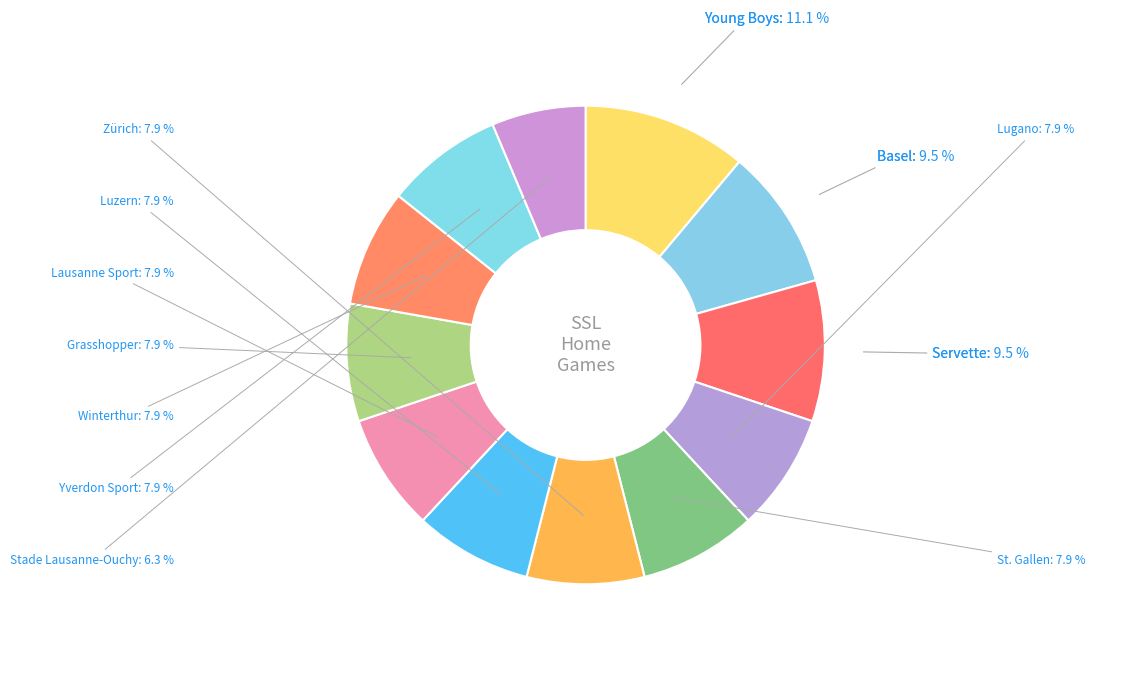

True or false: Grasshopper accounts for 1% of the total.

False